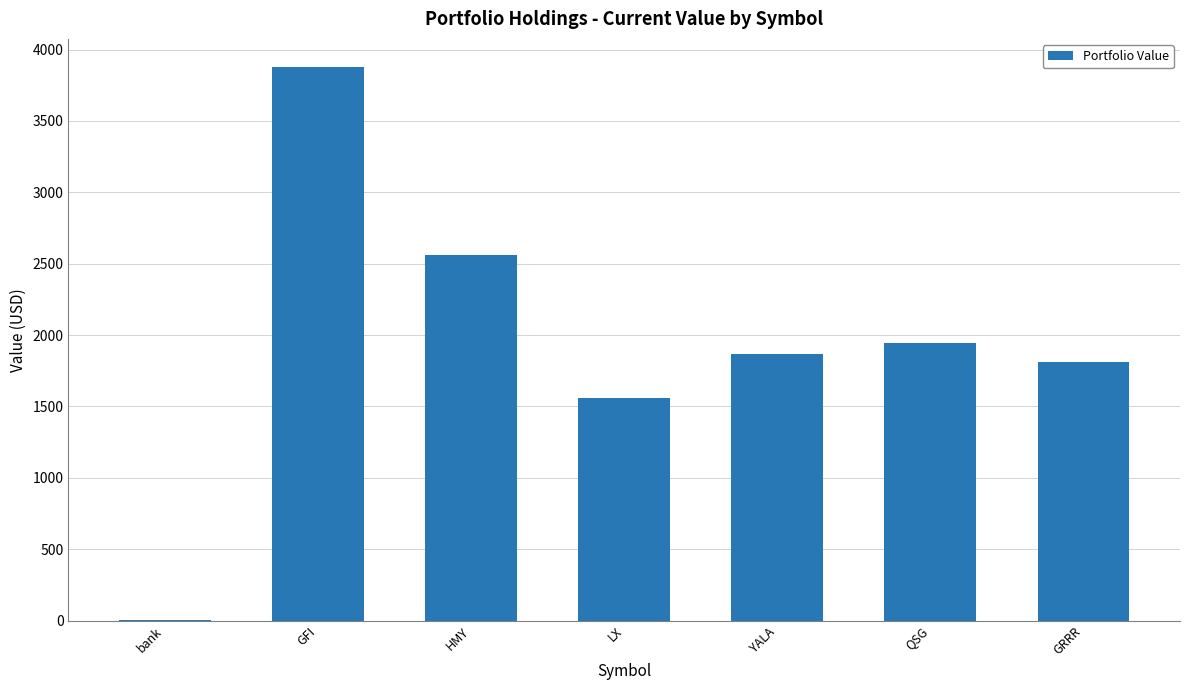

The chart shows a value of 2559.0 at HMY. True or false?

True